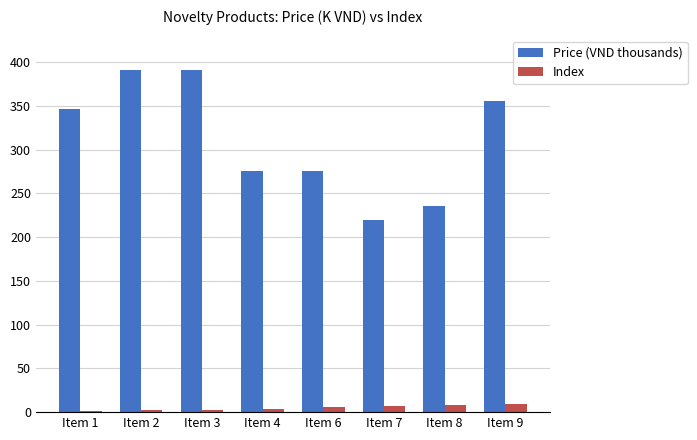

Which series has the largest total across all categories?

Price (VND thousands)